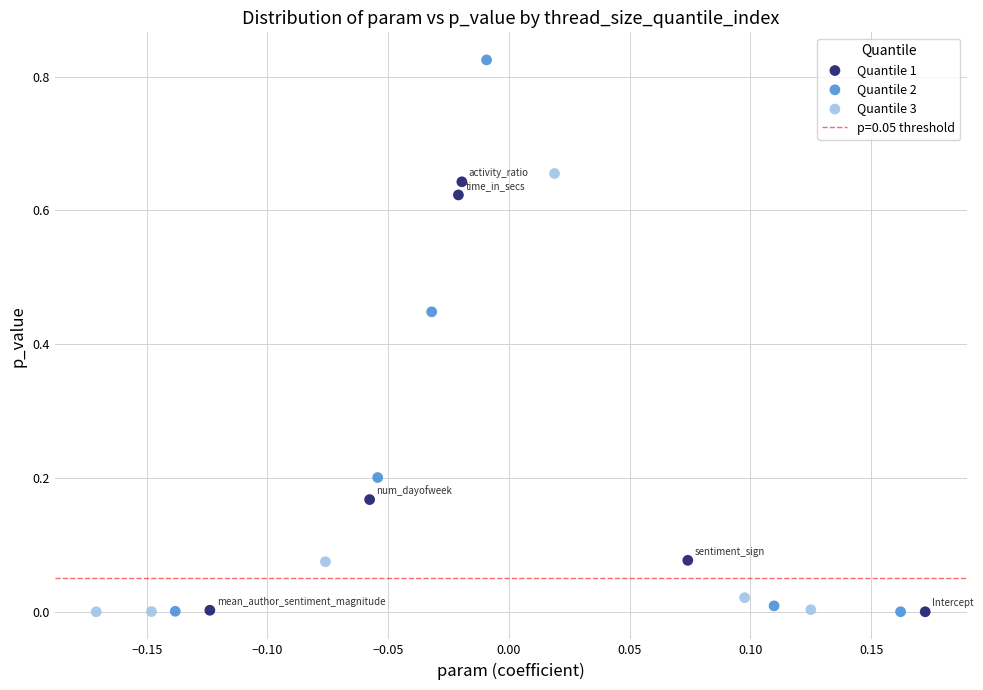

Which series reaches the maximum Y coordinate?

Quantile 2